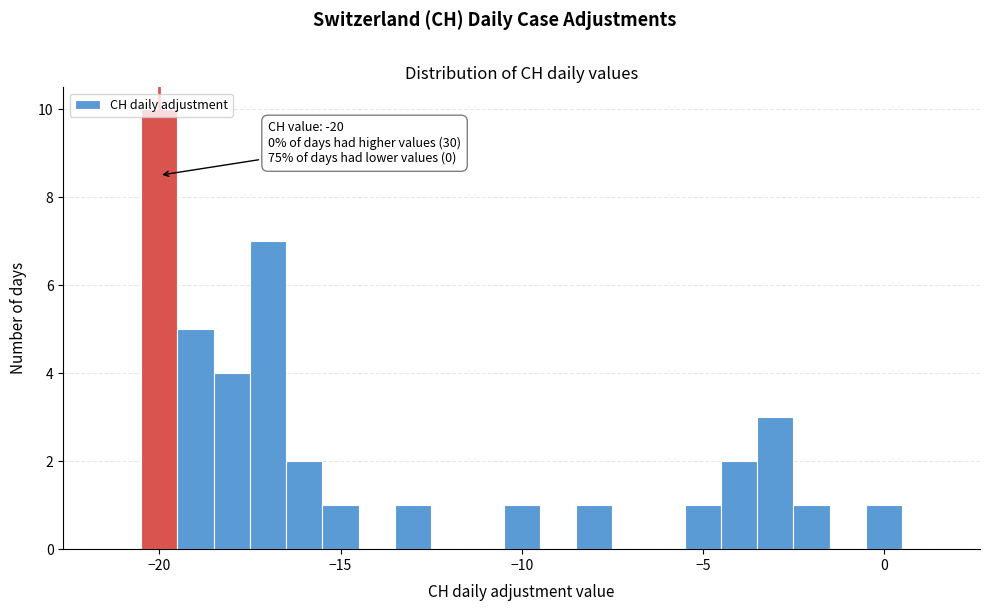

Read against the x-axis, roughly where is the centre of the tallest bar?

-20.0